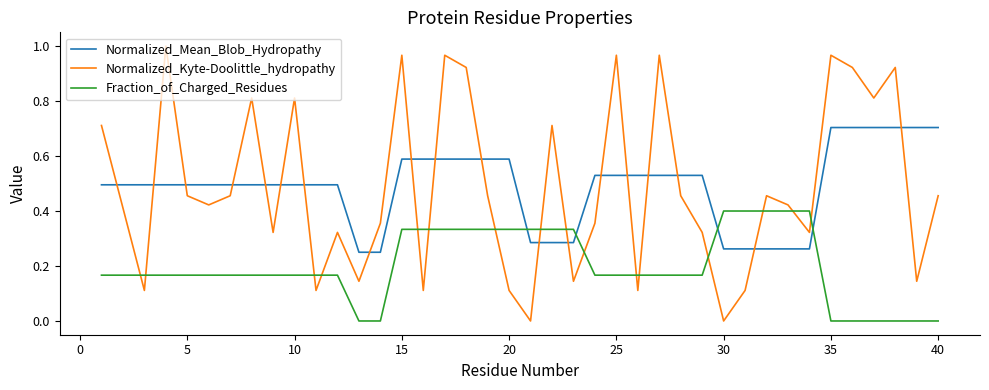

List the series in order of their peak value, highest first.

Normalized_Kyte-Doolittle_hydropathy, Normalized_Mean_Blob_Hydropathy, Fraction_of_Charged_Residues